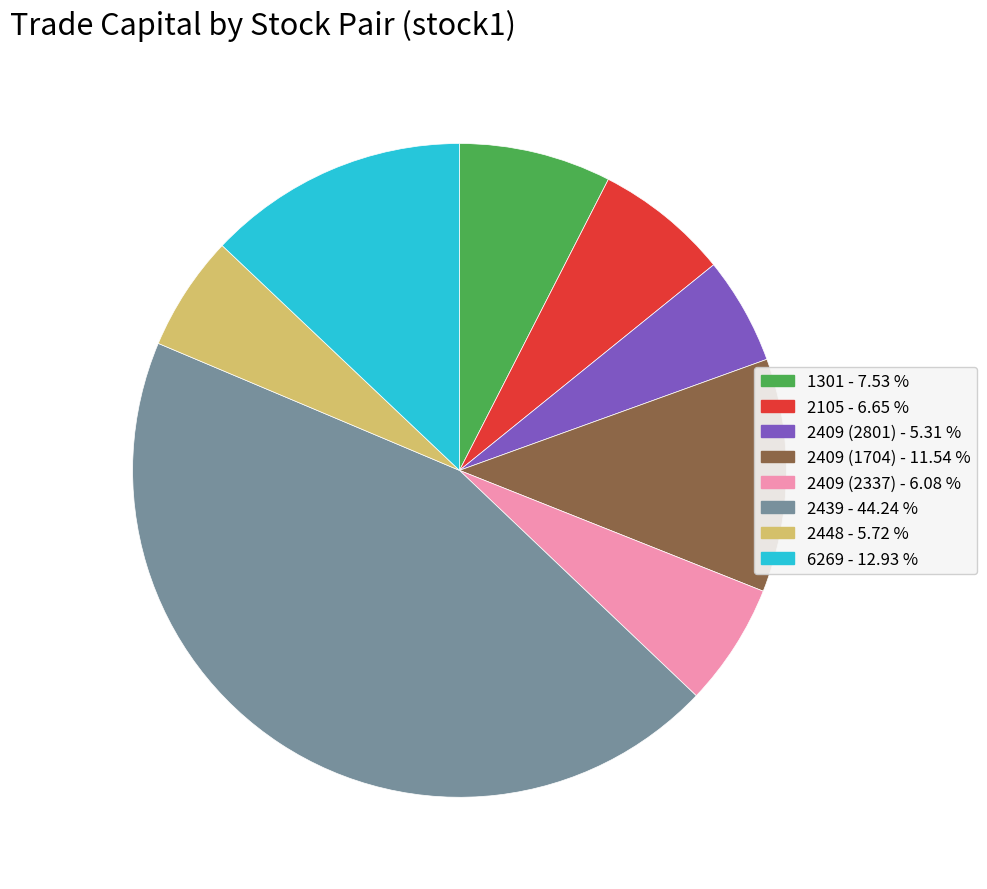

The 1301 slice represents 1% of the pie. True or false?

False